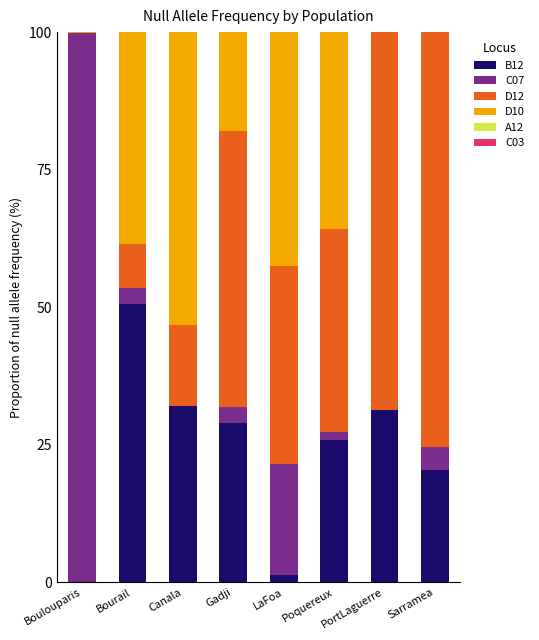

What is the total value across all series at Bourail?

100.0